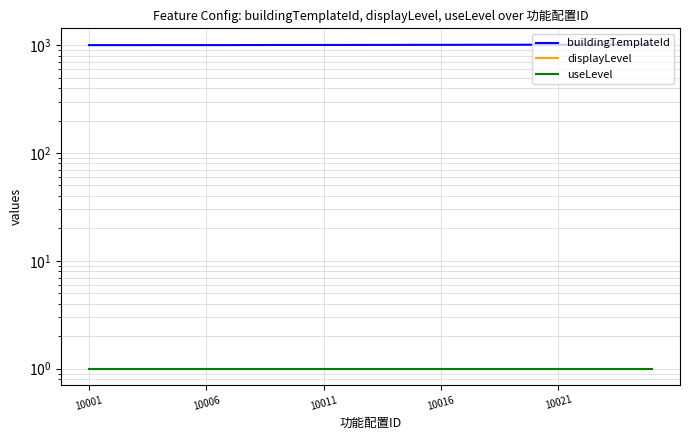

True or false: useLevel and buildingTemplateId intersect in this chart.

False